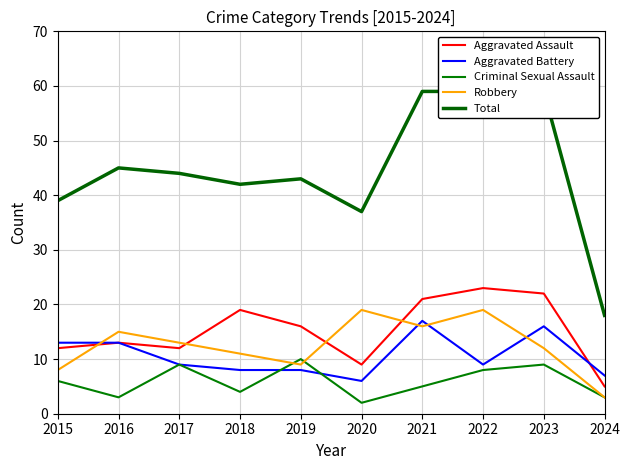

At which category does the chart reach its minimum across all series?

2020